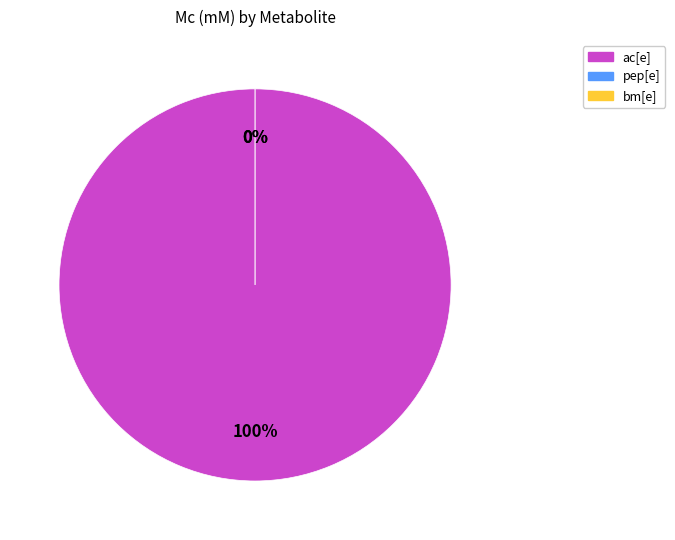

Rank the categories by value from lowest to highest.

pep[e], bm[e], ac[e]